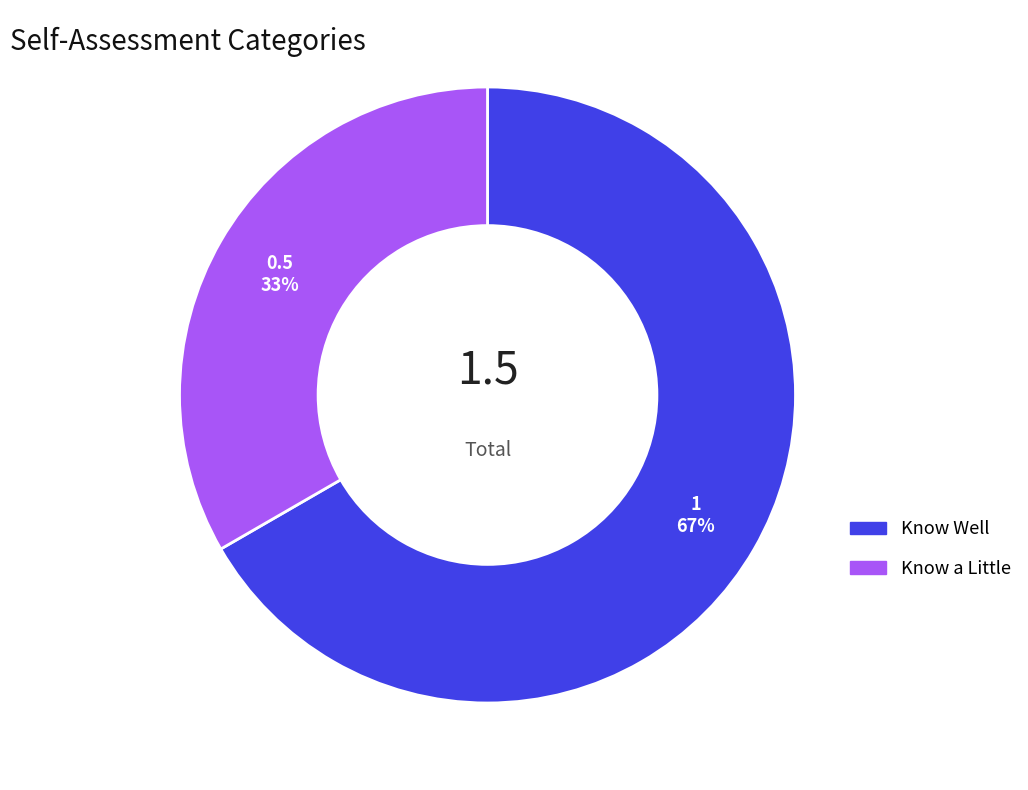

Combined, do Know a Little and Know Well account for over 50%?

Yes